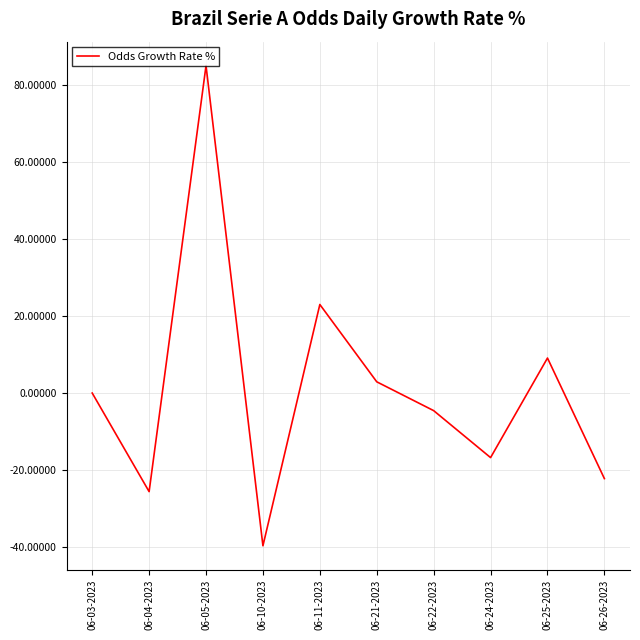

What is the greatest value displayed?

85.0